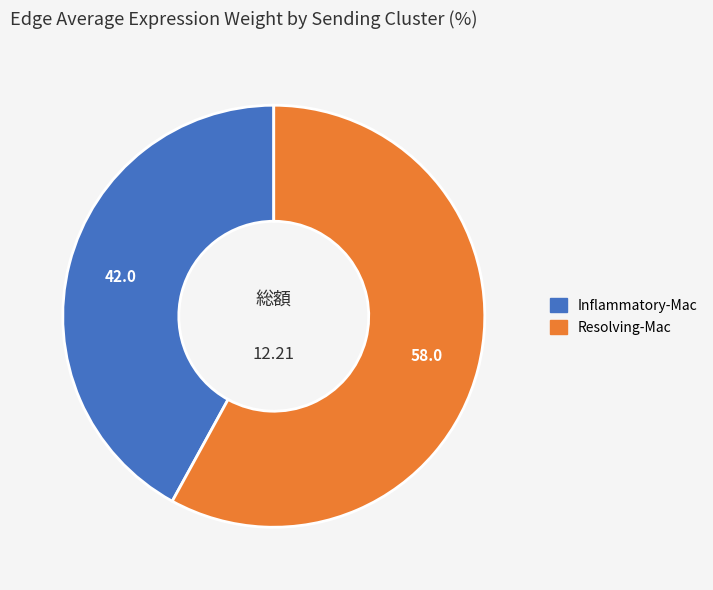

Which category has the biggest portion of the pie?

Resolving-Mac